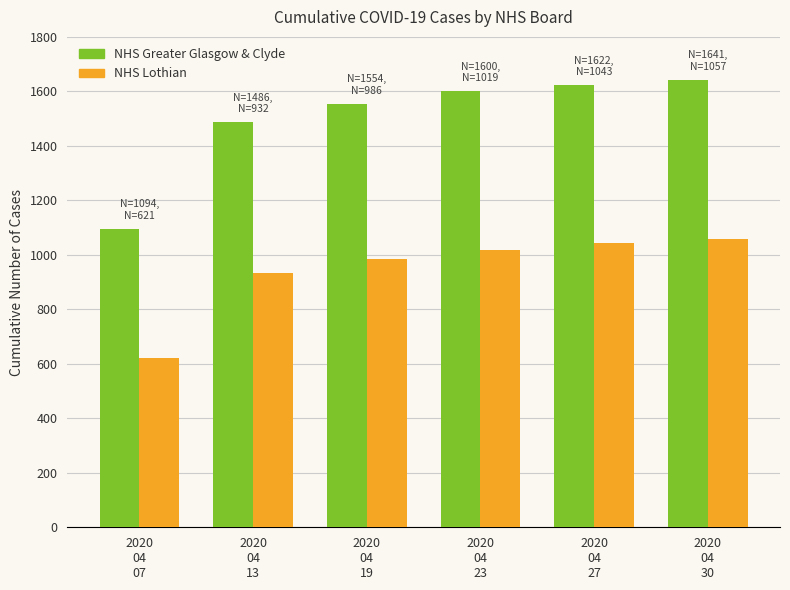

What is the label of the 5th bar from the left?

2020
04
27